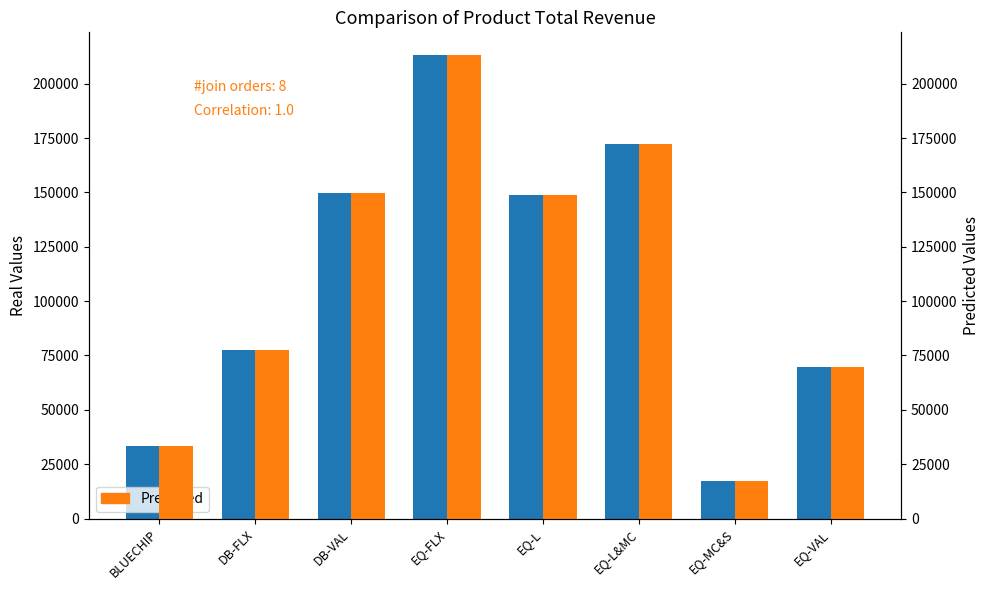

How many bars are there in total?

16